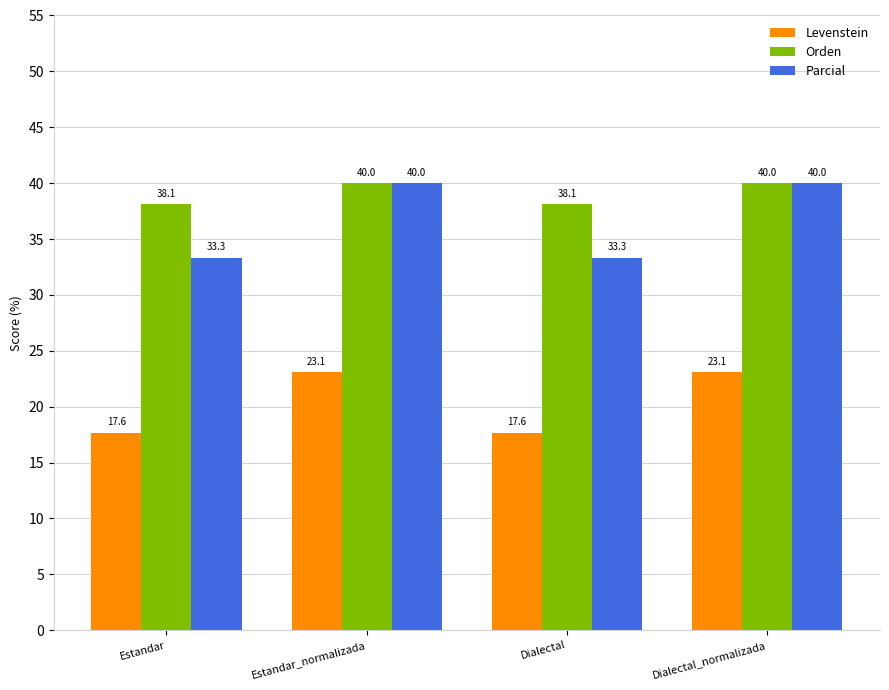

What is the minimum value shown in the chart?

17.6